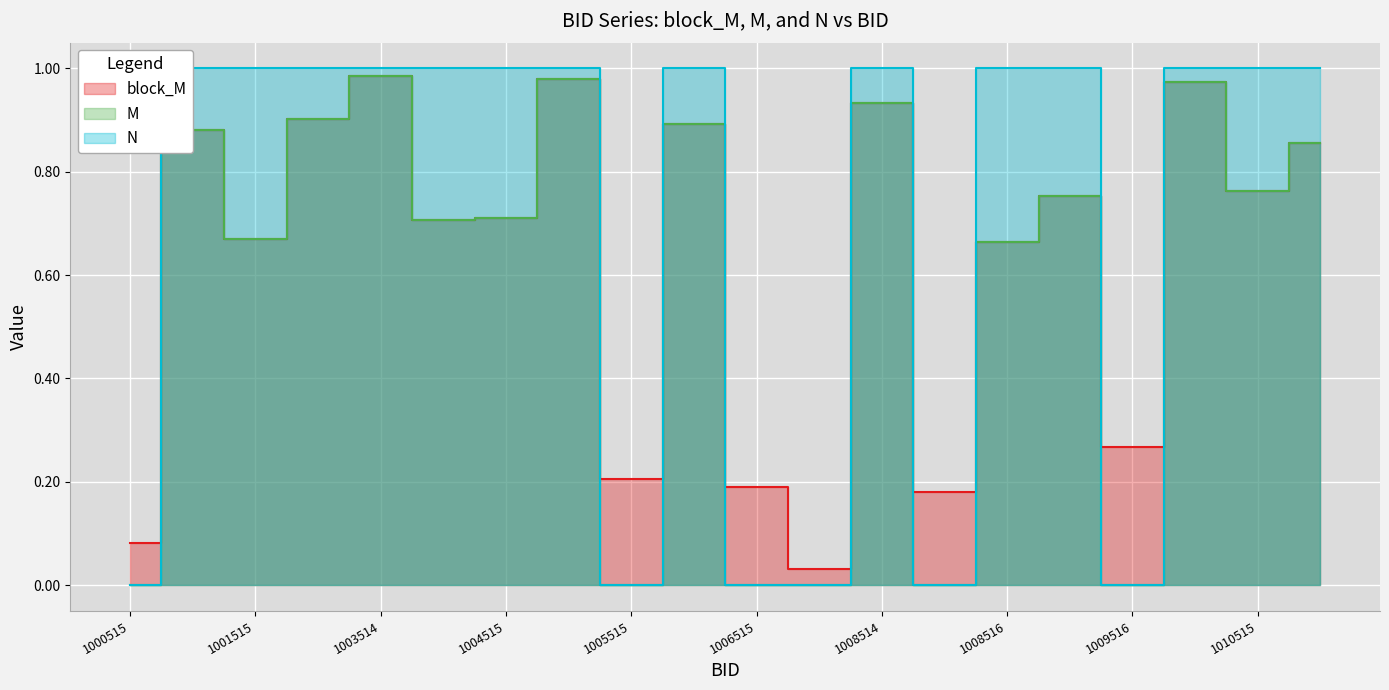

At which category is the sum across all series the highest?

1003514